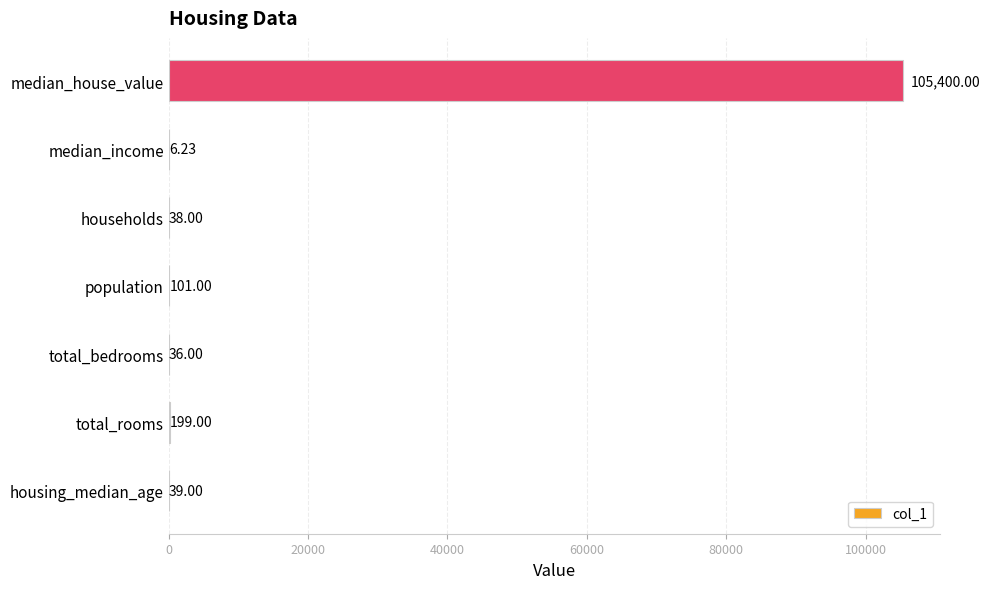

Which category has the highest value across all series?

median_house_value